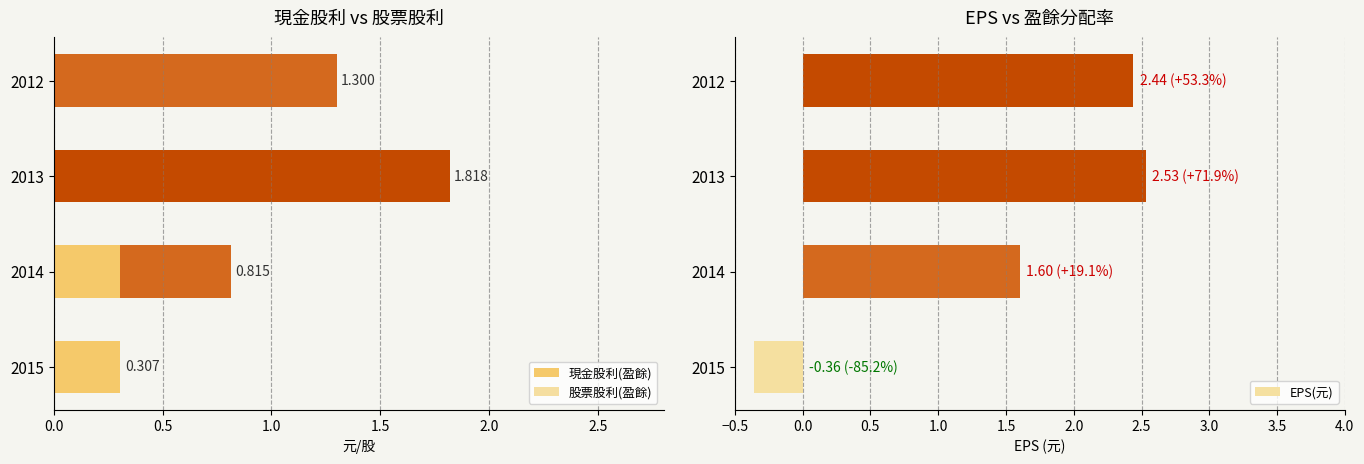

How many values in the 現金股利(盈餘) series exceed 1?

2